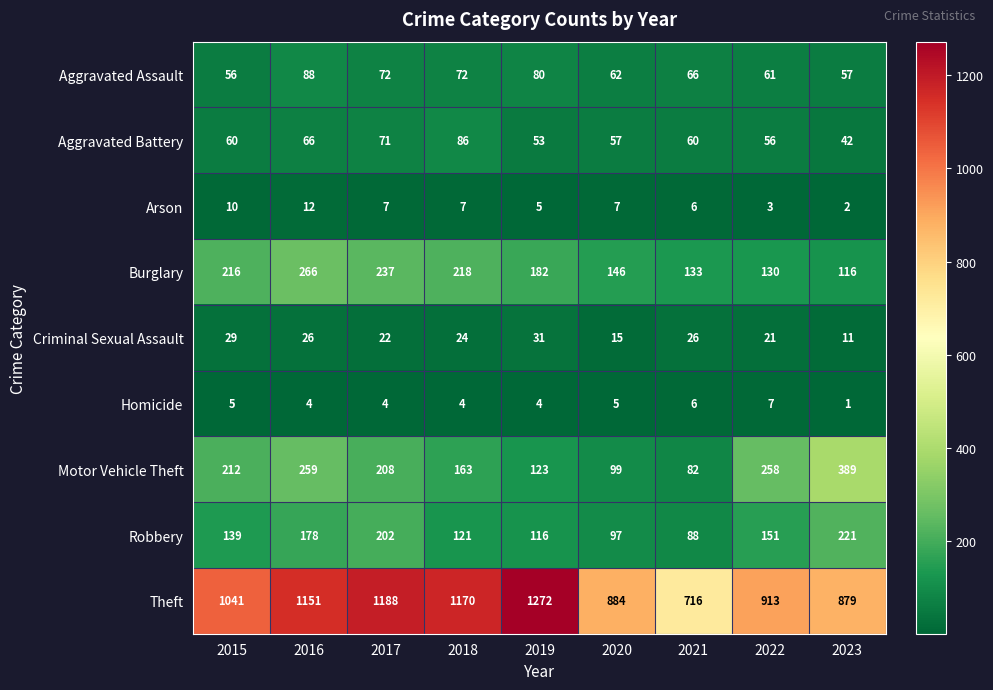

What is the spread (max minus min) of values at 2023?

878